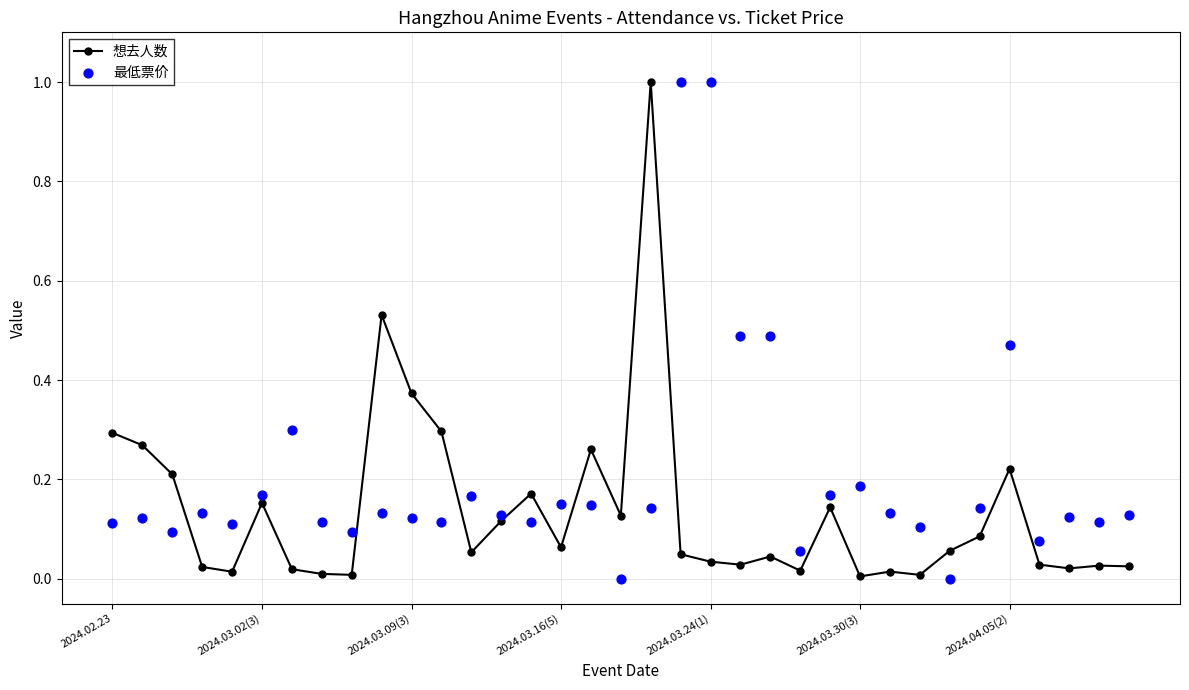

At how many categories does at least one series exceed 0?

35